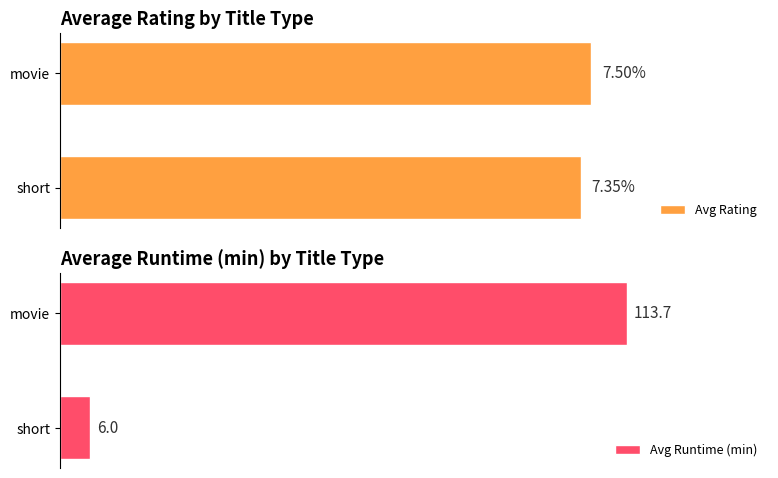

List the labels in order of Avg Runtime (min) value, smallest first.

short, movie